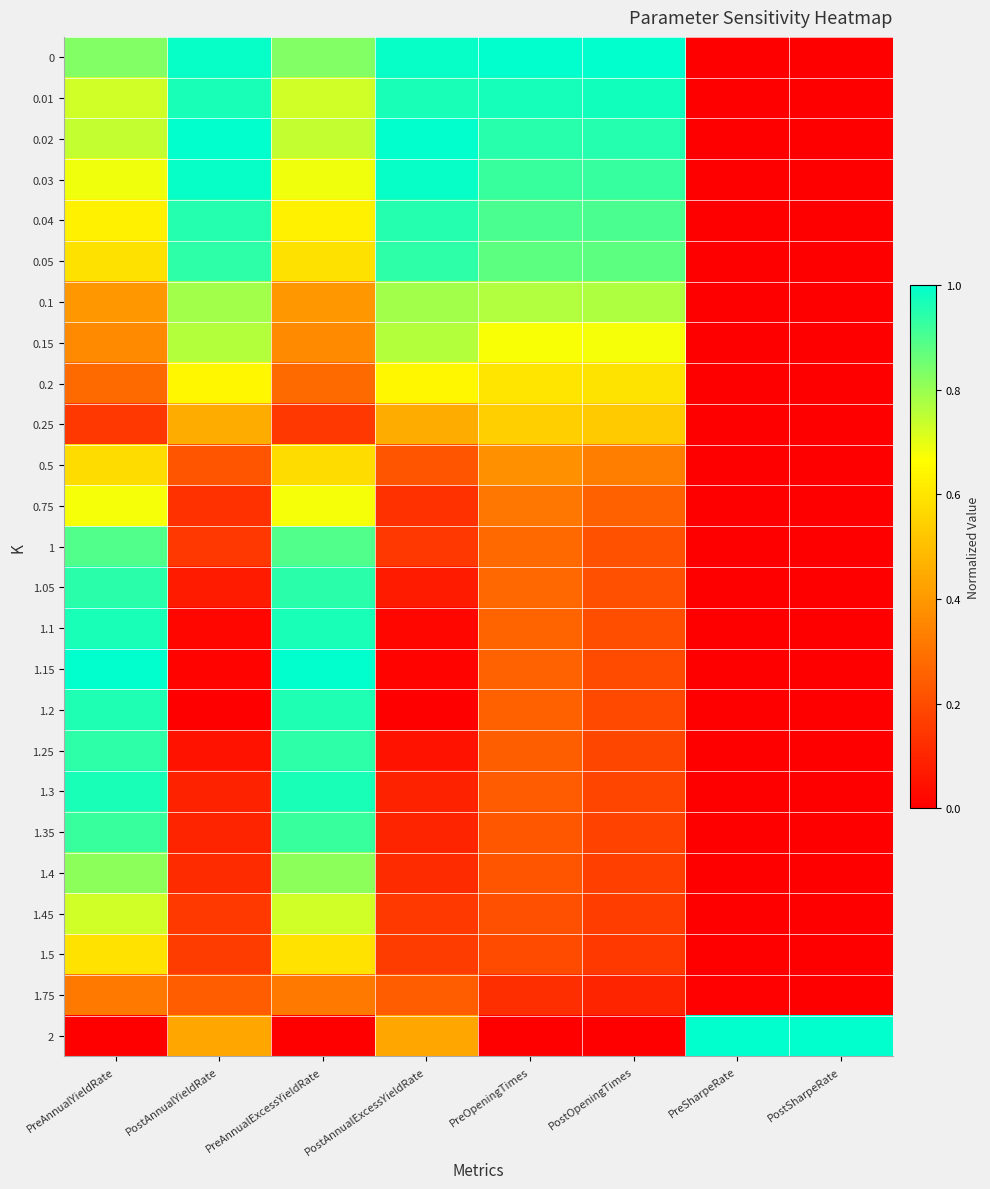

Reading left to right, list all the values displayed in this chart.

0: PreAnnualYieldRate=0.8	PostAnnualYieldRate=1.0	PreAnnualExcessYieldRate=0.8	PostAnnualExcessYieldRate=1.0	PreOpeningTimes=1.0	PostOpeningTimes=1.0	PreSharpeRate=0.0	PostSharpeRate=0.0
0.01: PreAnnualYieldRate=0.7	PostAnnualYieldRate=1.0	PreAnnualExcessYieldRate=0.7	PostAnnualExcessYieldRate=1.0	PreOpeningTimes=1.0	PostOpeningTimes=1.0	PreSharpeRate=0.0	PostSharpeRate=0.0
0.02: PreAnnualYieldRate=0.7	PostAnnualYieldRate=1.0	PreAnnualExcessYieldRate=0.7	PostAnnualExcessYieldRate=1.0	PreOpeningTimes=0.9	PostOpeningTimes=1.0	PreSharpeRate=0.0	PostSharpeRate=0.0
0.03: PreAnnualYieldRate=0.7	PostAnnualYieldRate=1.0	PreAnnualExcessYieldRate=0.7	PostAnnualExcessYieldRate=1.0	PreOpeningTimes=0.9	PostOpeningTimes=0.9	PreSharpeRate=0.0	PostSharpeRate=0.0
0.04: PreAnnualYieldRate=0.6	PostAnnualYieldRate=0.9	PreAnnualExcessYieldRate=0.6	PostAnnualExcessYieldRate=0.9	PreOpeningTimes=0.9	PostOpeningTimes=0.9	PreSharpeRate=0.0	PostSharpeRate=0.0
0.05: PreAnnualYieldRate=0.6	PostAnnualYieldRate=0.9	PreAnnualExcessYieldRate=0.6	PostAnnualExcessYieldRate=0.9	PreOpeningTimes=0.9	PostOpeningTimes=0.9	PreSharpeRate=0.0	PostSharpeRate=0.0
0.1: PreAnnualYieldRate=0.4	PostAnnualYieldRate=0.8	PreAnnualExcessYieldRate=0.4	PostAnnualExcessYieldRate=0.8	PreOpeningTimes=0.8	PostOpeningTimes=0.8	PreSharpeRate=0.0	PostSharpeRate=0.0
0.15: PreAnnualYieldRate=0.4	PostAnnualYieldRate=0.8	PreAnnualExcessYieldRate=0.4	PostAnnualExcessYieldRate=0.8	PreOpeningTimes=0.7	PostOpeningTimes=0.7	PreSharpeRate=0.0	PostSharpeRate=0.0
0.2: PreAnnualYieldRate=0.3	PostAnnualYieldRate=0.6	PreAnnualExcessYieldRate=0.3	PostAnnualExcessYieldRate=0.6	PreOpeningTimes=0.6	PostOpeningTimes=0.6	PreSharpeRate=0.0	PostSharpeRate=0.0
0.25: PreAnnualYieldRate=0.1	PostAnnualYieldRate=0.5	PreAnnualExcessYieldRate=0.1	PostAnnualExcessYieldRate=0.5	PreOpeningTimes=0.5	PostOpeningTimes=0.5	PreSharpeRate=0.0	PostSharpeRate=0.0
0.5: PreAnnualYieldRate=0.6	PostAnnualYieldRate=0.2	PreAnnualExcessYieldRate=0.6	PostAnnualExcessYieldRate=0.2	PreOpeningTimes=0.4	PostOpeningTimes=0.3	PreSharpeRate=0.0	PostSharpeRate=0.0
0.75: PreAnnualYieldRate=0.7	PostAnnualYieldRate=0.1	PreAnnualExcessYieldRate=0.7	PostAnnualExcessYieldRate=0.1	PreOpeningTimes=0.3	PostOpeningTimes=0.3	PreSharpeRate=0.0	PostSharpeRate=0.0
1: PreAnnualYieldRate=0.9	PostAnnualYieldRate=0.1	PreAnnualExcessYieldRate=0.9	PostAnnualExcessYieldRate=0.1	PreOpeningTimes=0.3	PostOpeningTimes=0.2	PreSharpeRate=0.0	PostSharpeRate=0.0
1.05: PreAnnualYieldRate=0.9	PostAnnualYieldRate=0.1	PreAnnualExcessYieldRate=0.9	PostAnnualExcessYieldRate=0.1	PreOpeningTimes=0.3	PostOpeningTimes=0.2	PreSharpeRate=0.0	PostSharpeRate=0.0
1.1: PreAnnualYieldRate=1.0	PostAnnualYieldRate=0.0	PreAnnualExcessYieldRate=1.0	PostAnnualExcessYieldRate=0.0	PreOpeningTimes=0.3	PostOpeningTimes=0.2	PreSharpeRate=0.0	PostSharpeRate=0.0
1.15: PreAnnualYieldRate=1.0	PostAnnualYieldRate=0.0	PreAnnualExcessYieldRate=1.0	PostAnnualExcessYieldRate=0.0	PreOpeningTimes=0.3	PostOpeningTimes=0.2	PreSharpeRate=0.0	PostSharpeRate=0.0
1.2: PreAnnualYieldRate=1.0	PostAnnualYieldRate=0.0	PreAnnualExcessYieldRate=1.0	PostAnnualExcessYieldRate=0.0	PreOpeningTimes=0.3	PostOpeningTimes=0.2	PreSharpeRate=0.0	PostSharpeRate=0.0
1.25: PreAnnualYieldRate=0.9	PostAnnualYieldRate=0.1	PreAnnualExcessYieldRate=0.9	PostAnnualExcessYieldRate=0.1	PreOpeningTimes=0.2	PostOpeningTimes=0.2	PreSharpeRate=0.0	PostSharpeRate=0.0
1.3: PreAnnualYieldRate=1.0	PostAnnualYieldRate=0.1	PreAnnualExcessYieldRate=1.0	PostAnnualExcessYieldRate=0.1	PreOpeningTimes=0.2	PostOpeningTimes=0.2	PreSharpeRate=0.0	PostSharpeRate=0.0
1.35: PreAnnualYieldRate=0.9	PostAnnualYieldRate=0.1	PreAnnualExcessYieldRate=0.9	PostAnnualExcessYieldRate=0.1	PreOpeningTimes=0.2	PostOpeningTimes=0.2	PreSharpeRate=0.0	PostSharpeRate=0.0
1.4: PreAnnualYieldRate=0.8	PostAnnualYieldRate=0.1	PreAnnualExcessYieldRate=0.8	PostAnnualExcessYieldRate=0.1	PreOpeningTimes=0.2	PostOpeningTimes=0.2	PreSharpeRate=0.0	PostSharpeRate=0.0
1.45: PreAnnualYieldRate=0.7	PostAnnualYieldRate=0.1	PreAnnualExcessYieldRate=0.7	PostAnnualExcessYieldRate=0.1	PreOpeningTimes=0.2	PostOpeningTimes=0.2	PreSharpeRate=0.0	PostSharpeRate=0.0
1.5: PreAnnualYieldRate=0.6	PostAnnualYieldRate=0.2	PreAnnualExcessYieldRate=0.6	PostAnnualExcessYieldRate=0.2	PreOpeningTimes=0.2	PostOpeningTimes=0.2	PreSharpeRate=0.0	PostSharpeRate=0.0
1.75: PreAnnualYieldRate=0.3	PostAnnualYieldRate=0.2	PreAnnualExcessYieldRate=0.3	PostAnnualExcessYieldRate=0.2	PreOpeningTimes=0.1	PostOpeningTimes=0.1	PreSharpeRate=0.0	PostSharpeRate=0.0
2: PreAnnualYieldRate=0.0	PostAnnualYieldRate=0.4	PreAnnualExcessYieldRate=0.0	PostAnnualExcessYieldRate=0.4	PreOpeningTimes=0.0	PostOpeningTimes=0.0	PreSharpeRate=1.0	PostSharpeRate=1.0